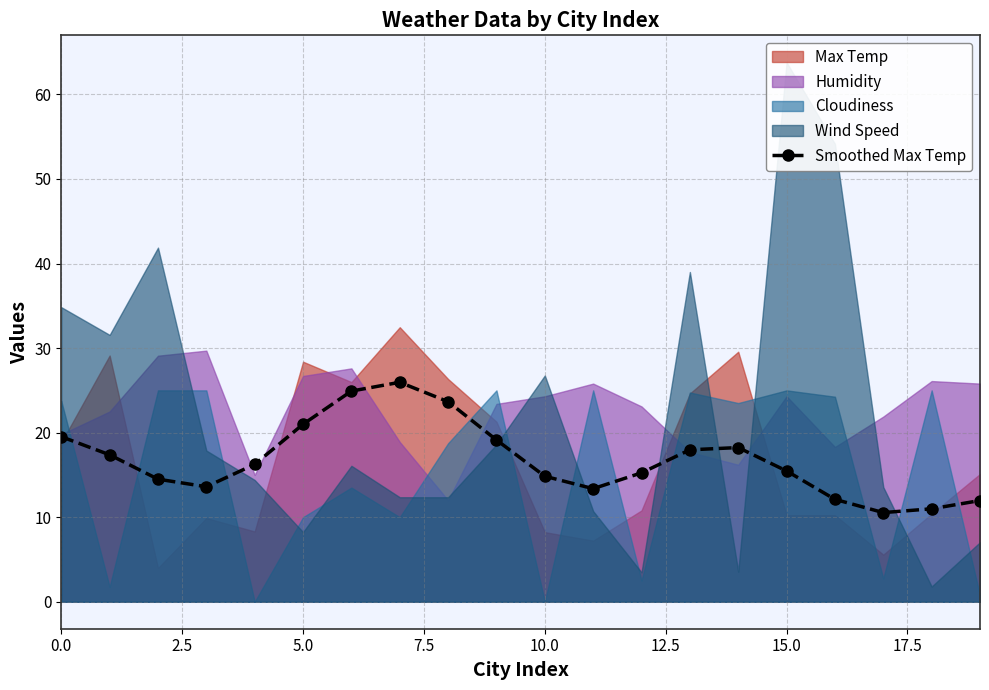

How many lines are shown in the chart?

1